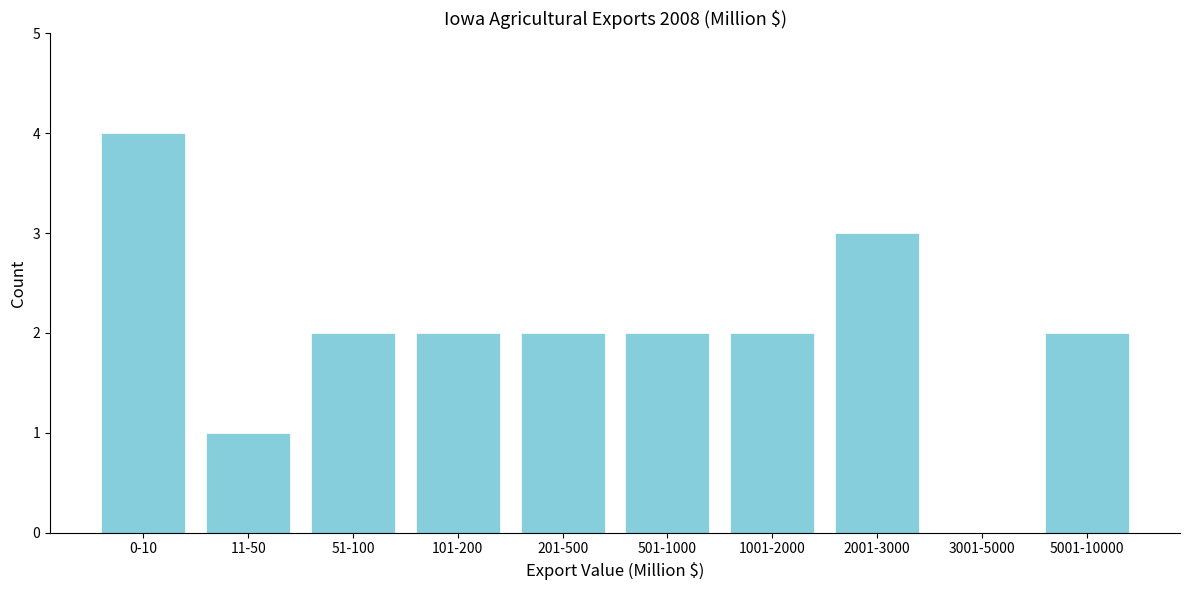

Reading left to right, list all the values displayed in this chart.

0-10=4	11-50=1	51-100=2	101-200=2	201-500=2	501-1000=2	1001-2000=2	2001-3000=3	3001-5000=0	5001-10000=2